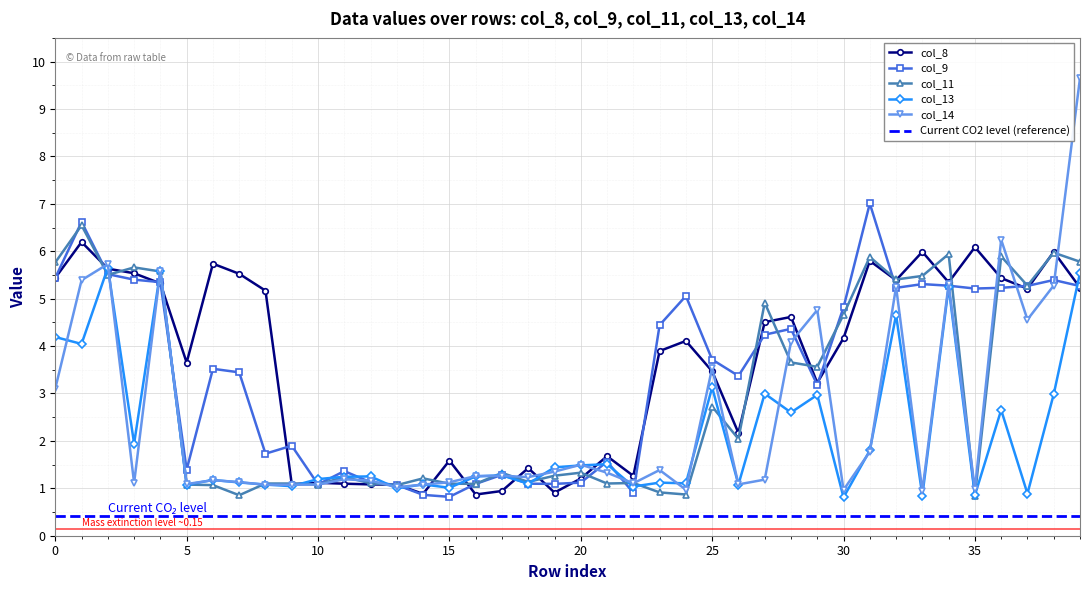

What is the spread (max minus min) of values at 20?

0.4